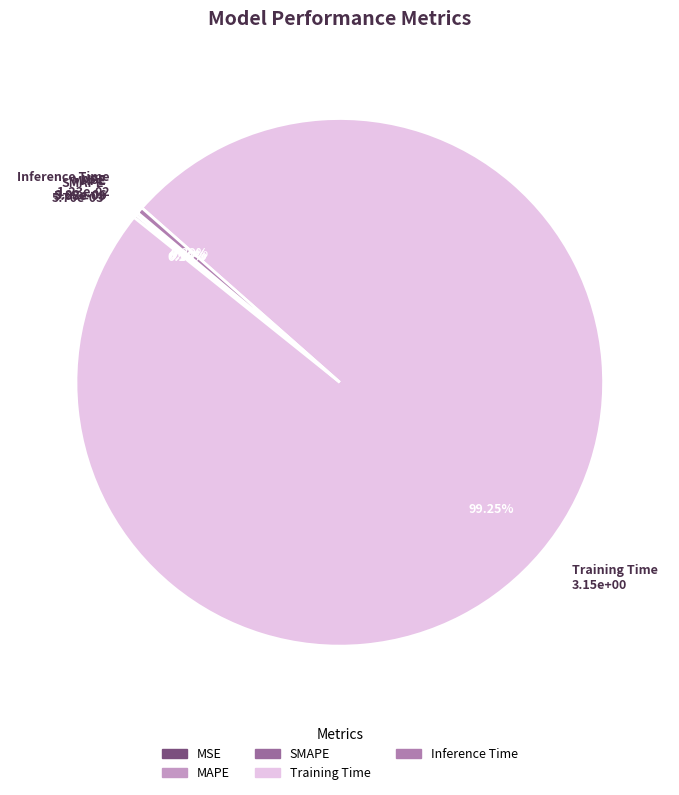

True or false: Training Time accounts for 99% of the total.

True